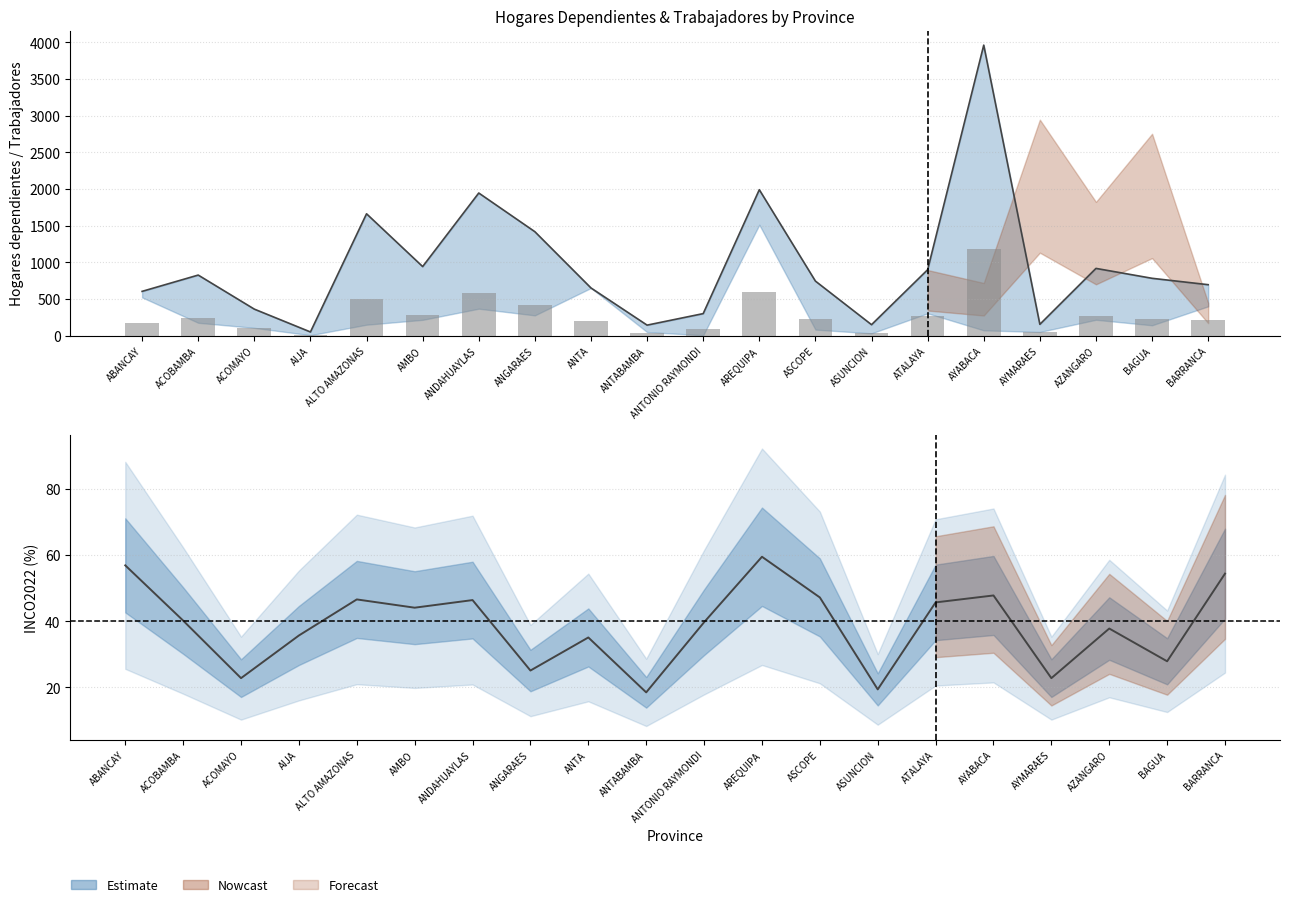

Where is Hogares_dependientes nearest to the value 2007?

AREQUIPA